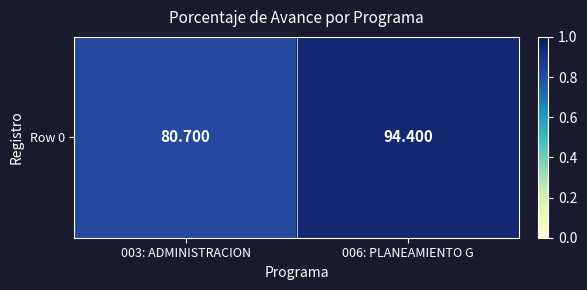

What is the greatest value displayed?

94.4